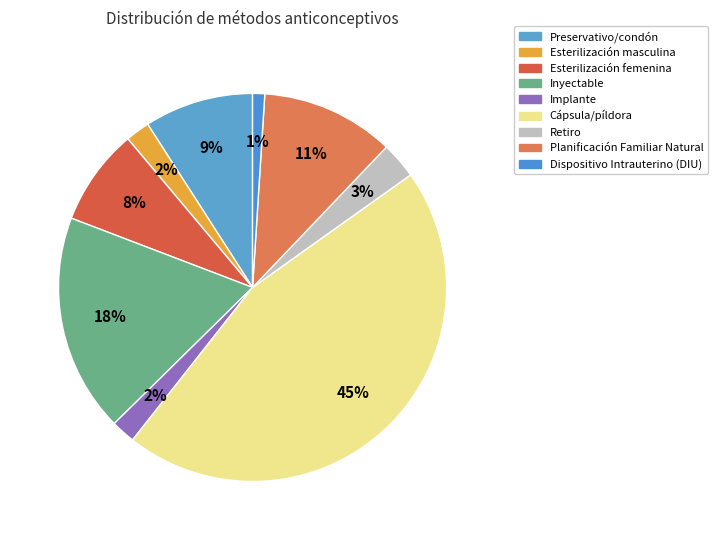

Rank the categories by value from lowest to highest.

Dispositivo Intrauterino (DIU), Esterilización masculina, Implante, Retiro, Esterilización femenina, Preservativo/condón, Planificación Familiar Natural, Inyectable, Cápsula/píldora